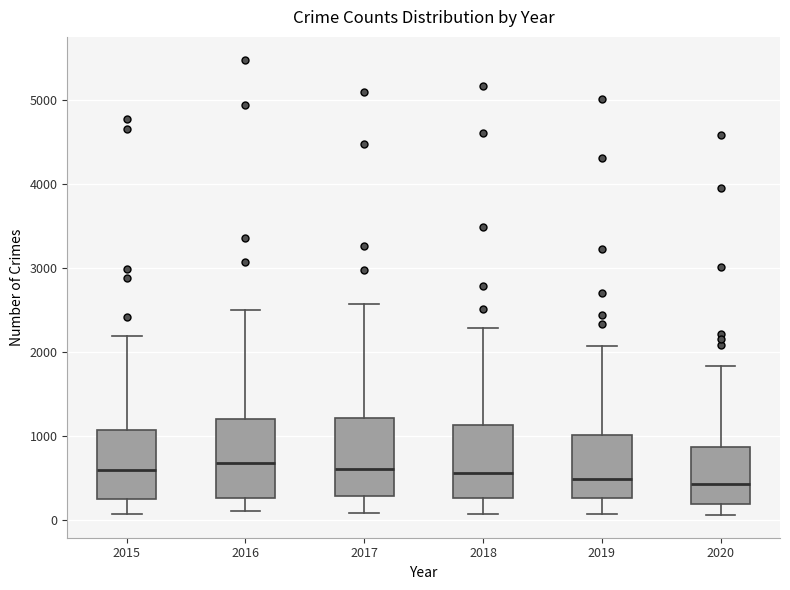

Reading left to right, read every box against the y-axis: the position of its median line, the range the box covers, and the ends of its whiskers. The values are not printed on the chart, so give them approximately, as read against the axis.

2015: median 600, box 300 to 1100, whiskers 100 to 2200
2016: median 700, box 300 to 1200, whiskers 100 to 2500
2017: median 600, box 300 to 1200, whiskers 100 to 2600
2018: median 600, box 300 to 1100, whiskers 100 to 2300
2019: median 500, box 300 to 1000, whiskers 100 to 2100
2020: median 400, box 200 to 900, whiskers 100 to 1800